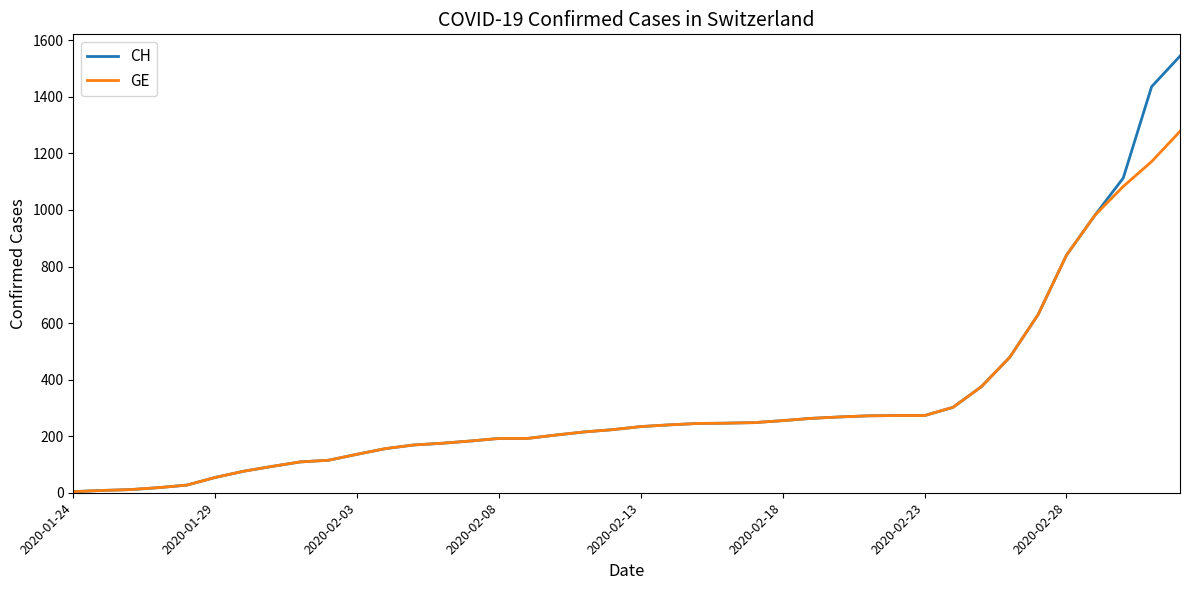

Does the chart have visible grid lines?

No